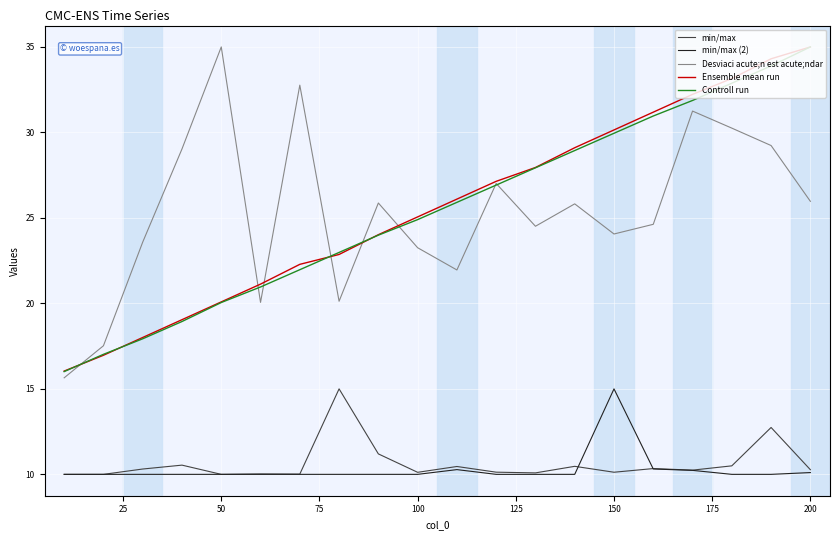

What is the smallest value displayed?

10.0